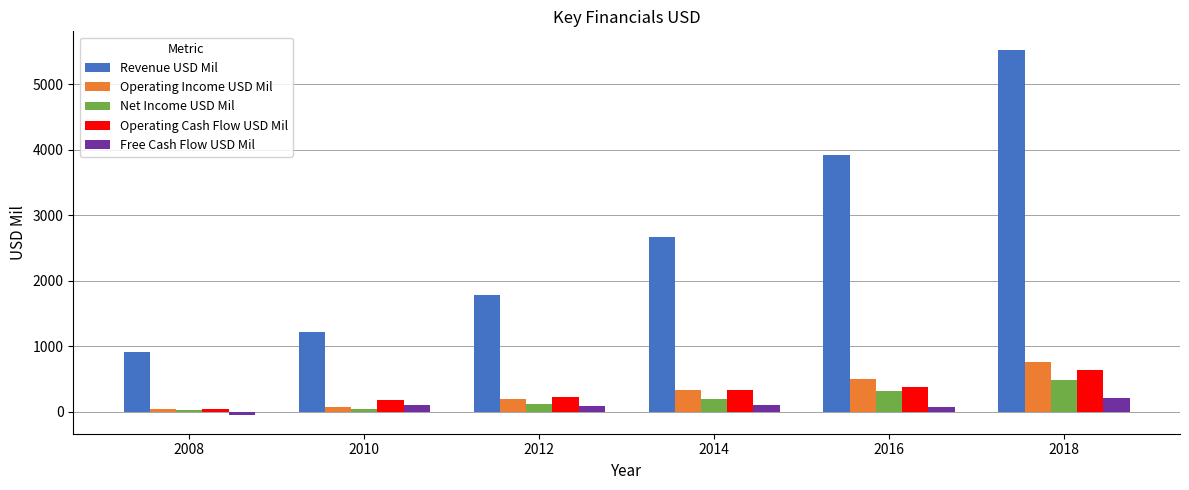

Which label corresponds to the largest value in the chart?

2018